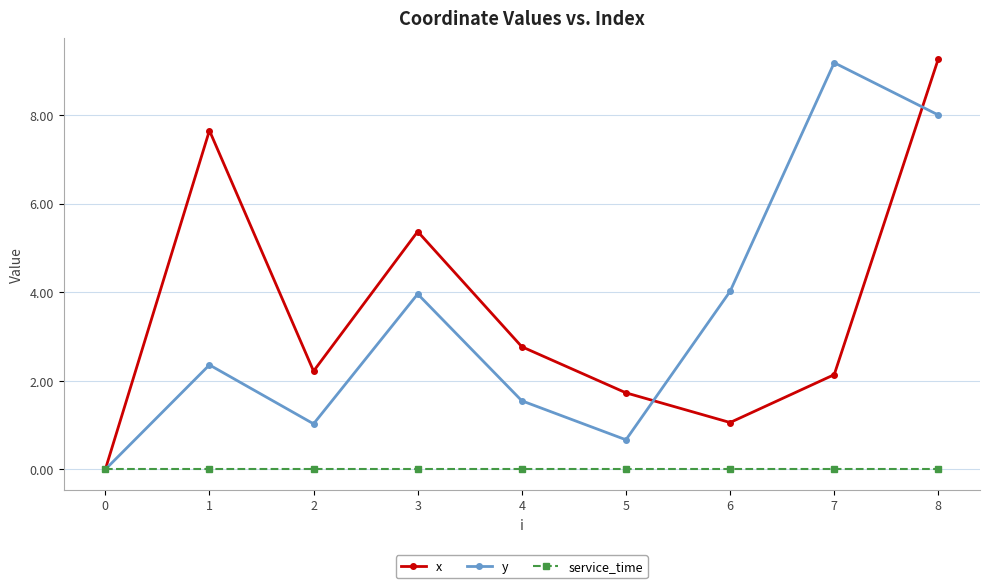

Where is the first local minimum for x?

2